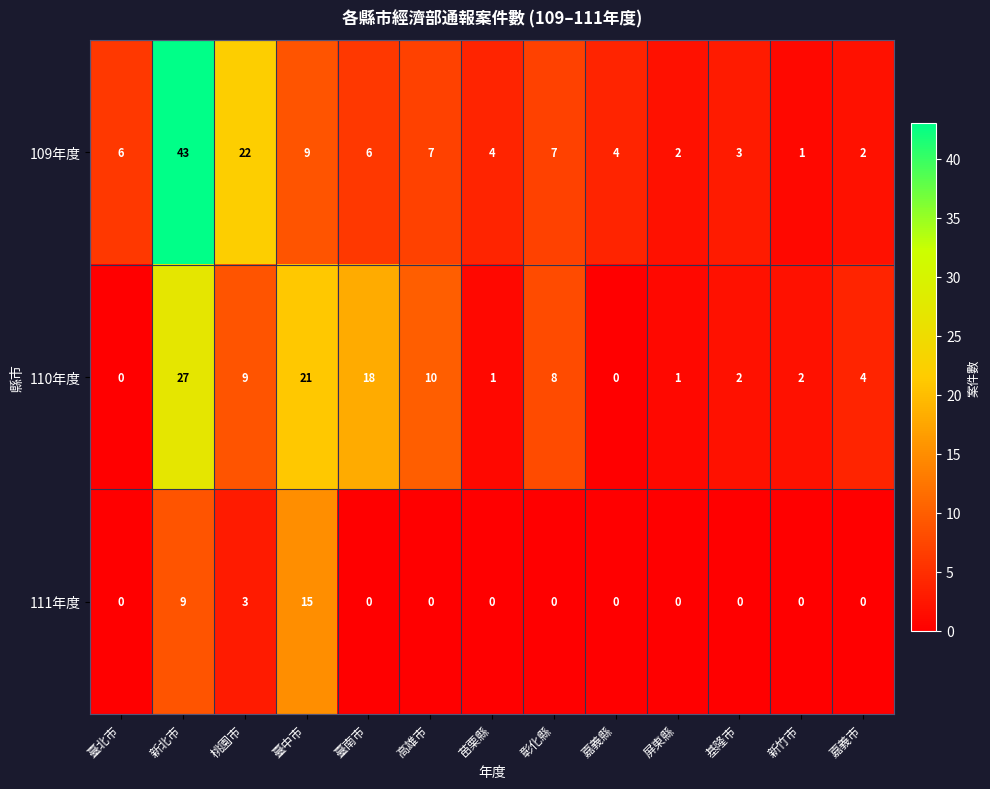

Rank the series at 嘉義市 from highest to lowest value.

110年度, 109年度, 111年度